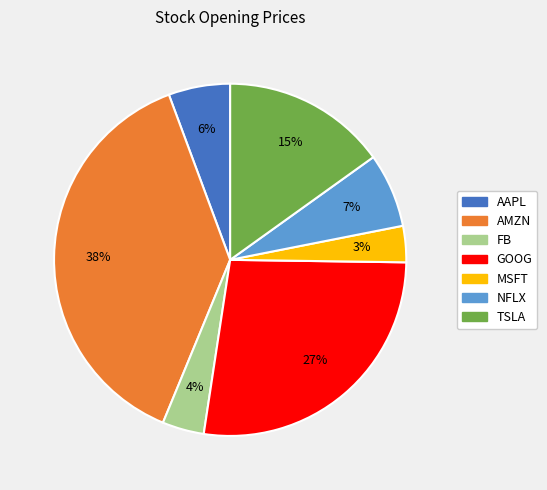

To the nearest percent, what percentage of the pie is AMZN?

38%